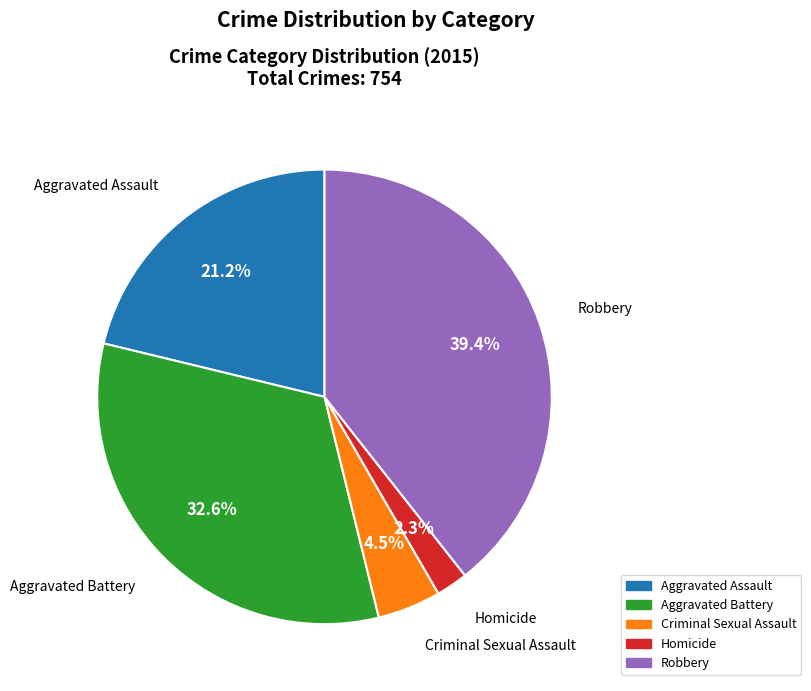

Count the number of slices in the pie.

5